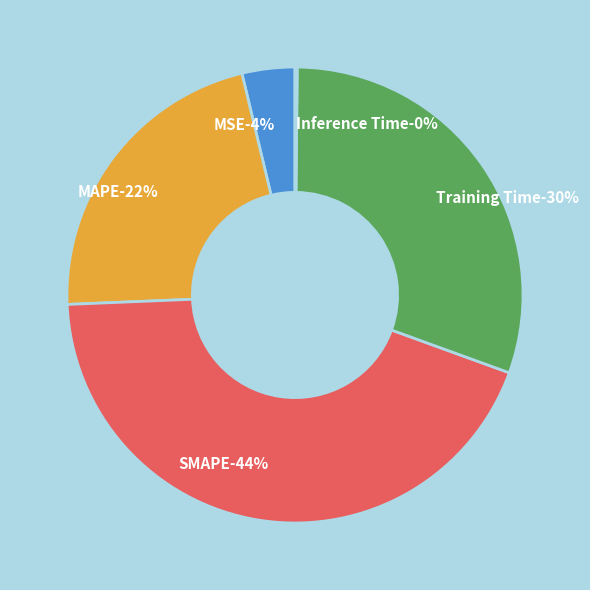

Which category has the smallest portion of the pie?

Inference Time